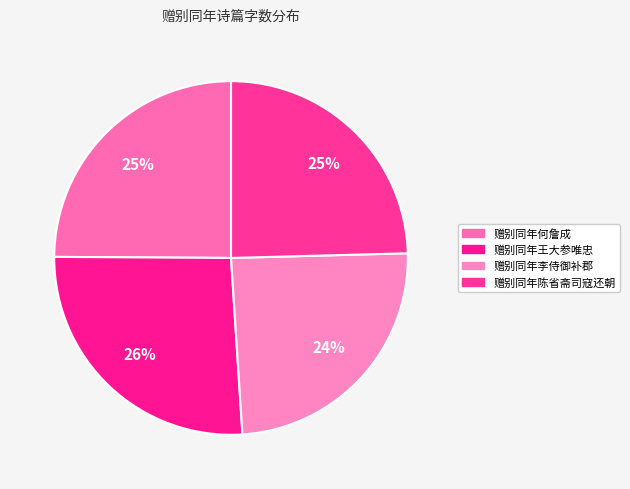

Count the number of slices in the pie.

4